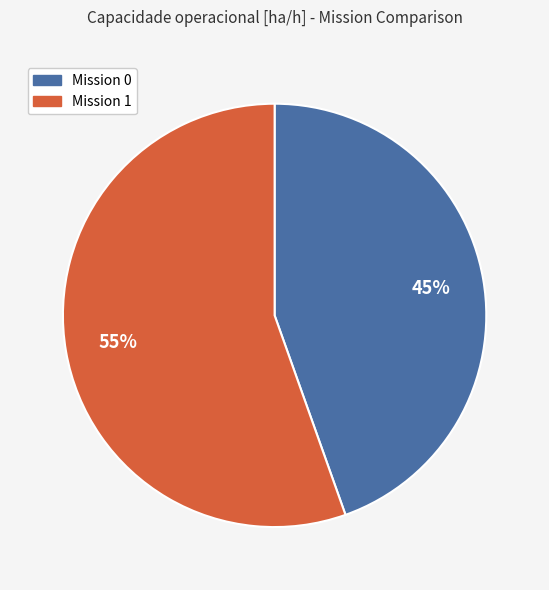

To the nearest percent, what is the average slice percentage?

50%